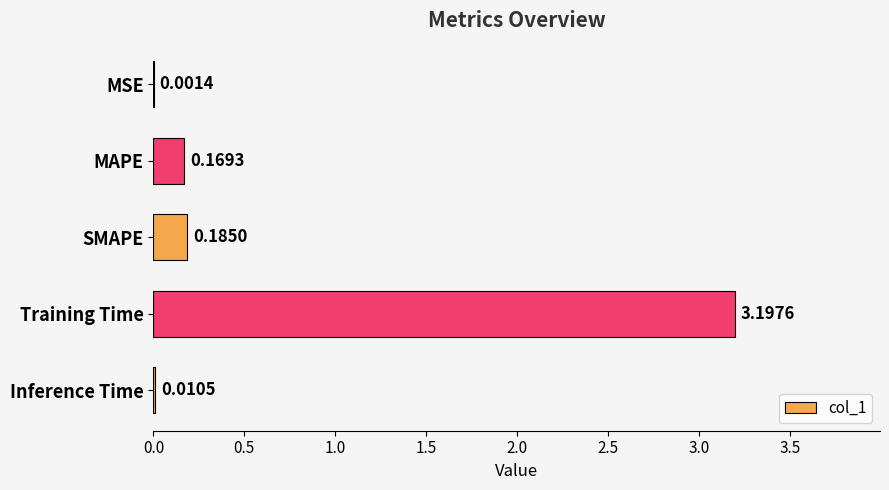

Where is the data nearest to the value 1?

SMAPE